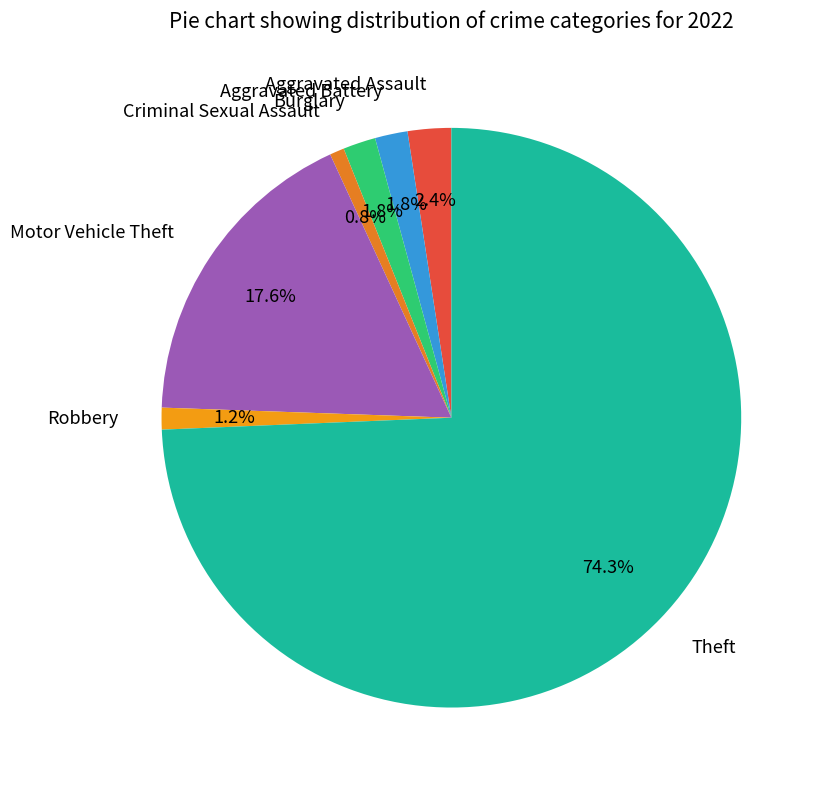

The Criminal Sexual Assault slice represents 14% of the pie. True or false?

False